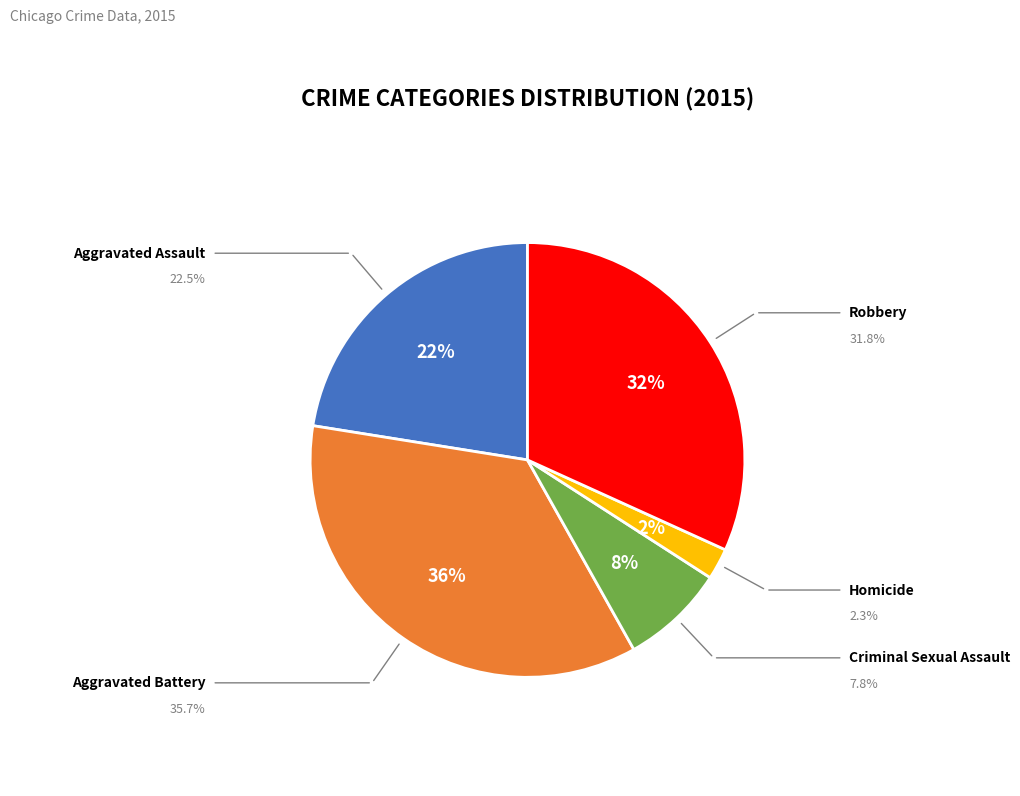

Which slice is the largest?

Aggravated Battery